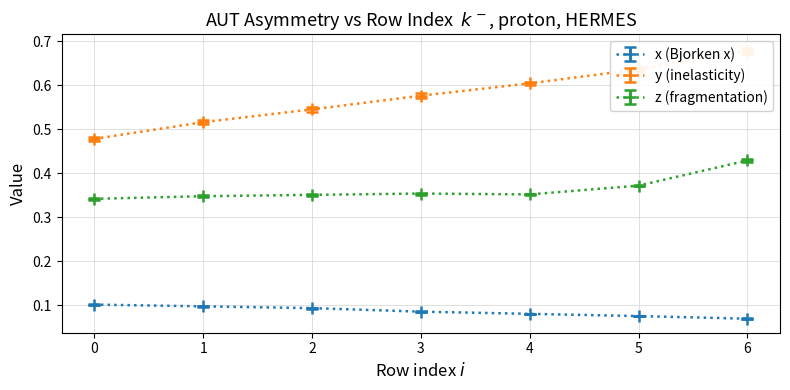

What is the highest value of the Q2 series?

0.1